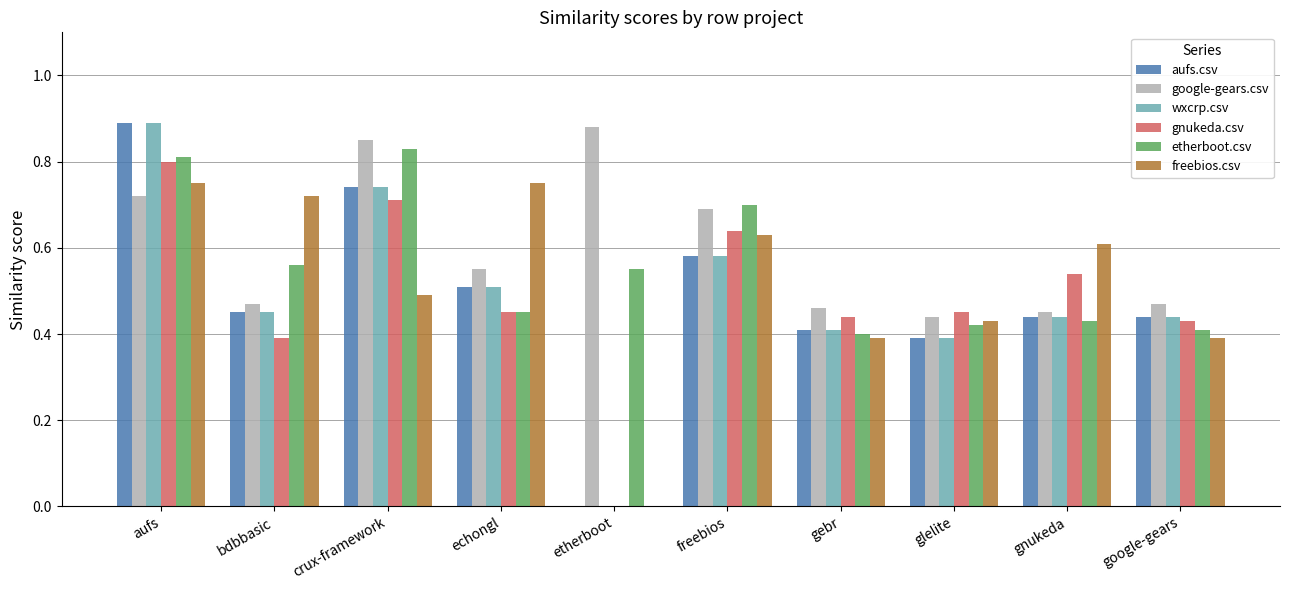

What is the sum of all google-gears.csv values?

6.0